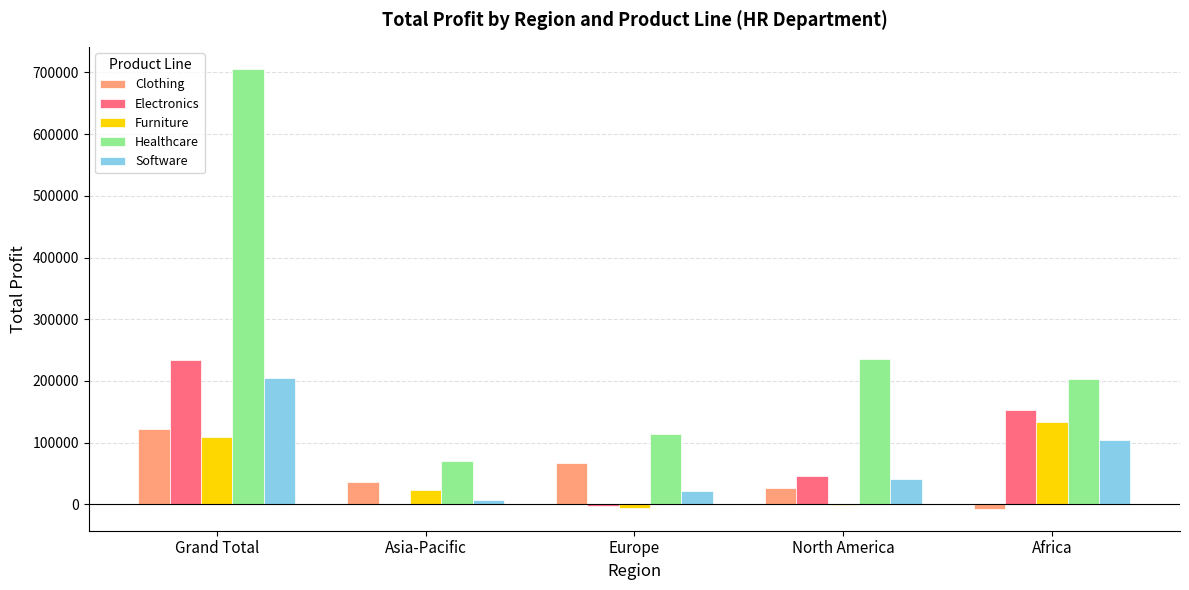

How many categories are shown in the chart?

5